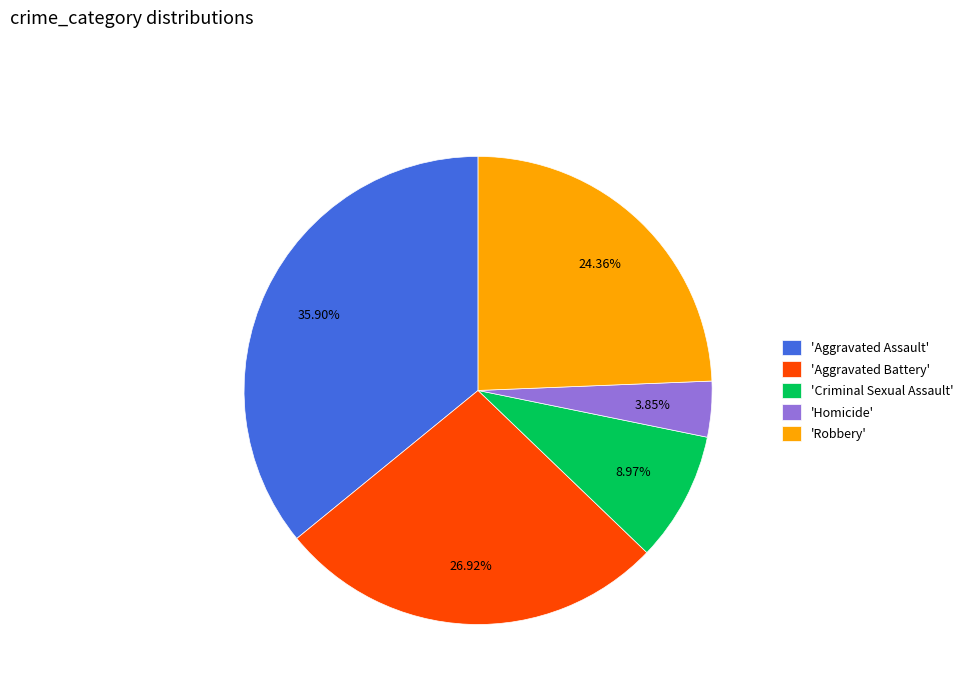

Approximately how many times larger is the value at 'Criminal Sexual Assault' compared to 'Homicide'?

2.3